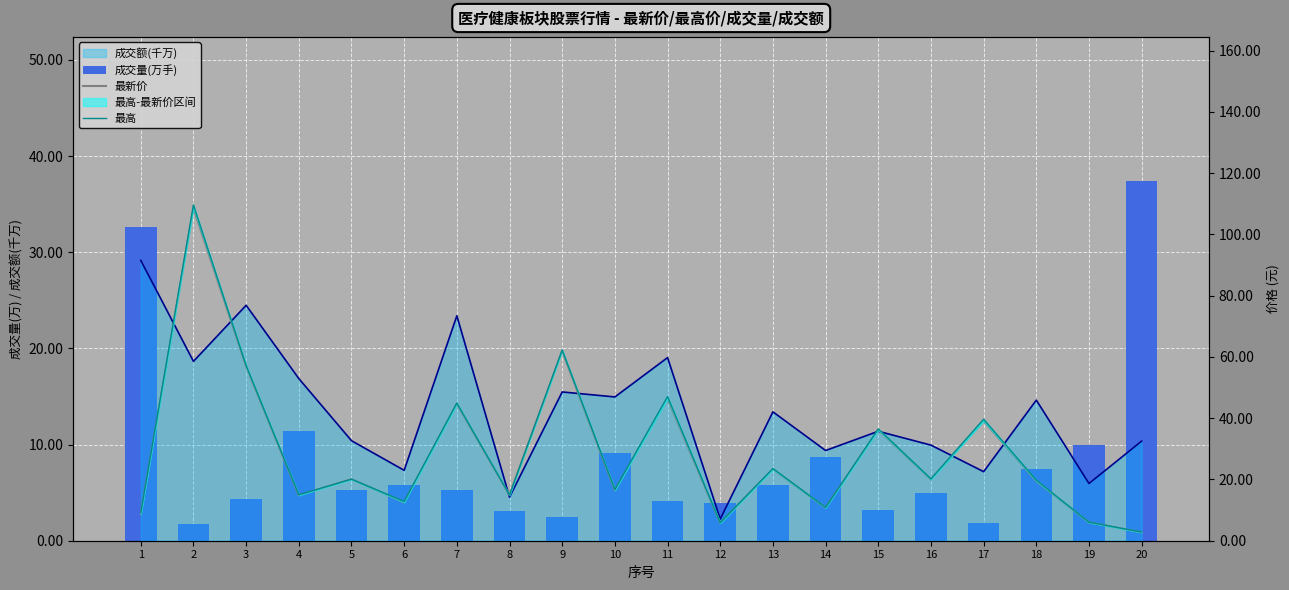

Which series has the largest total across all categories?

最高